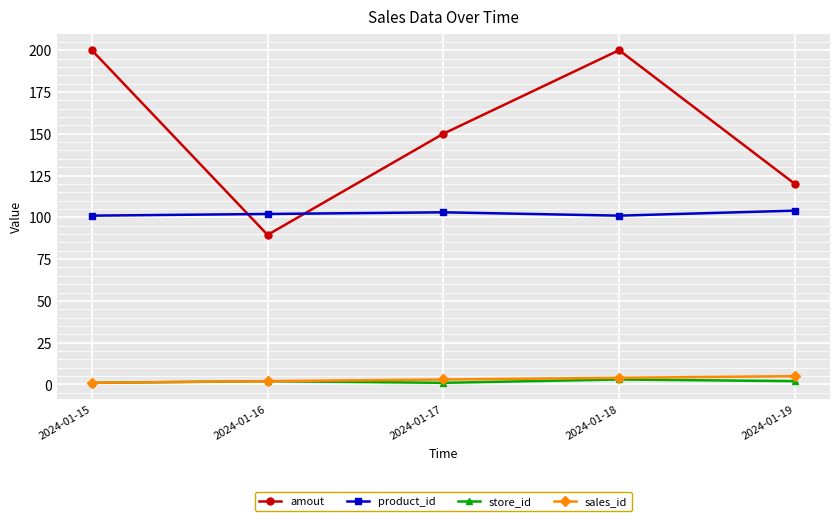

True or false: amout has a value of 89.5 at 2024-01-16.

True